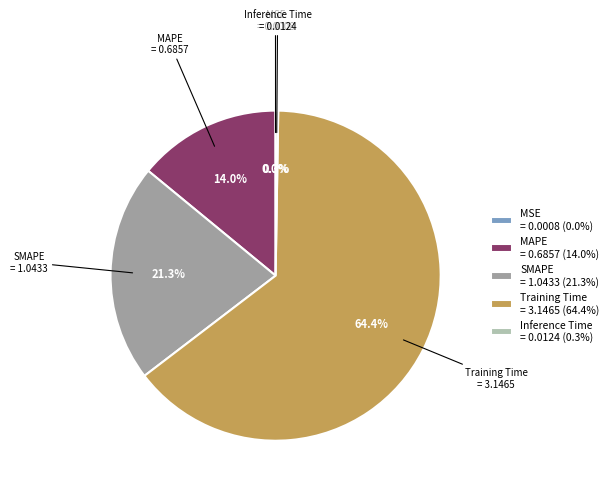

Which category has the biggest portion of the pie?

Training Time